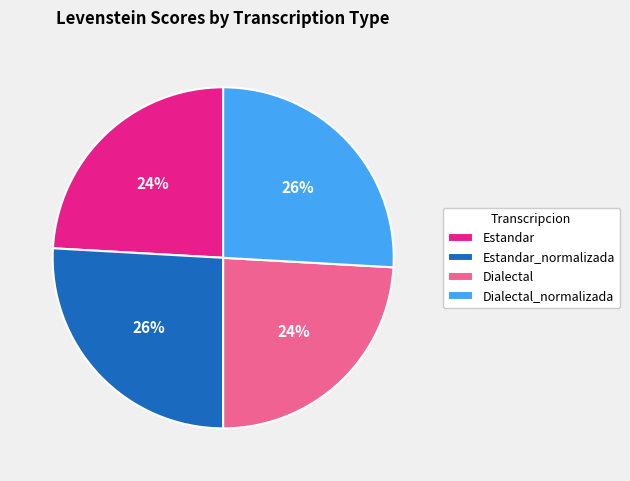

How many slices are in this pie chart?

4